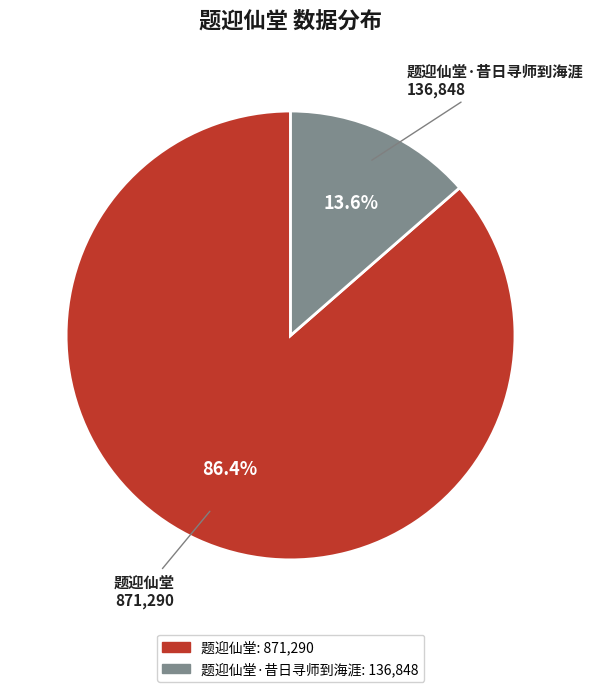

Which has a higher value, 题迎仙堂 or 题迎仙堂·昔日寻师到海涯?

题迎仙堂